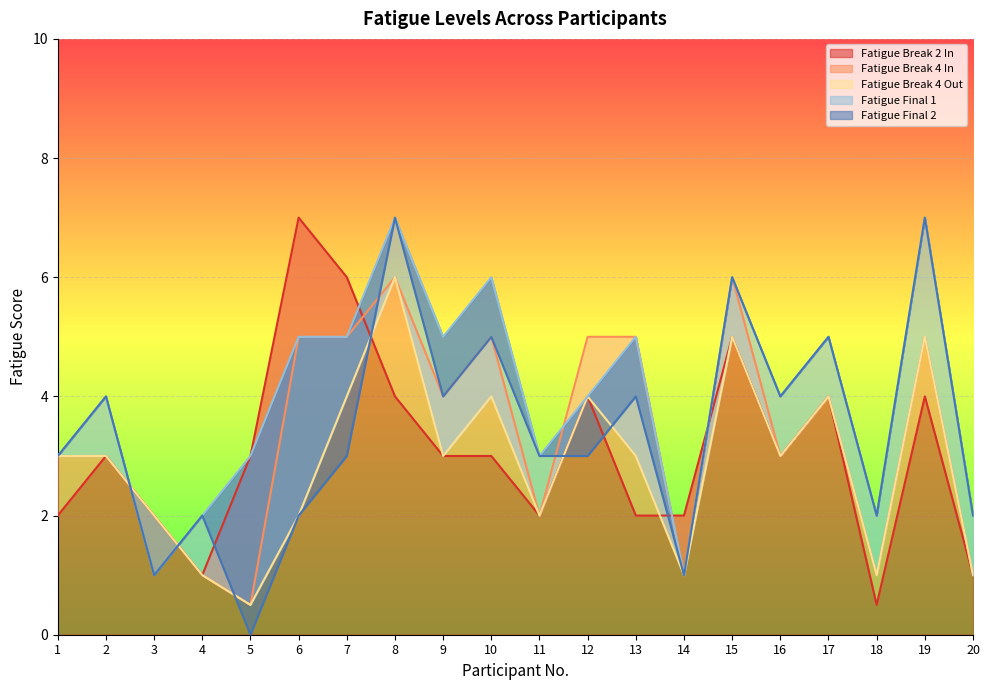

Where does the Fatigue Final 2 series first go above 3?

2